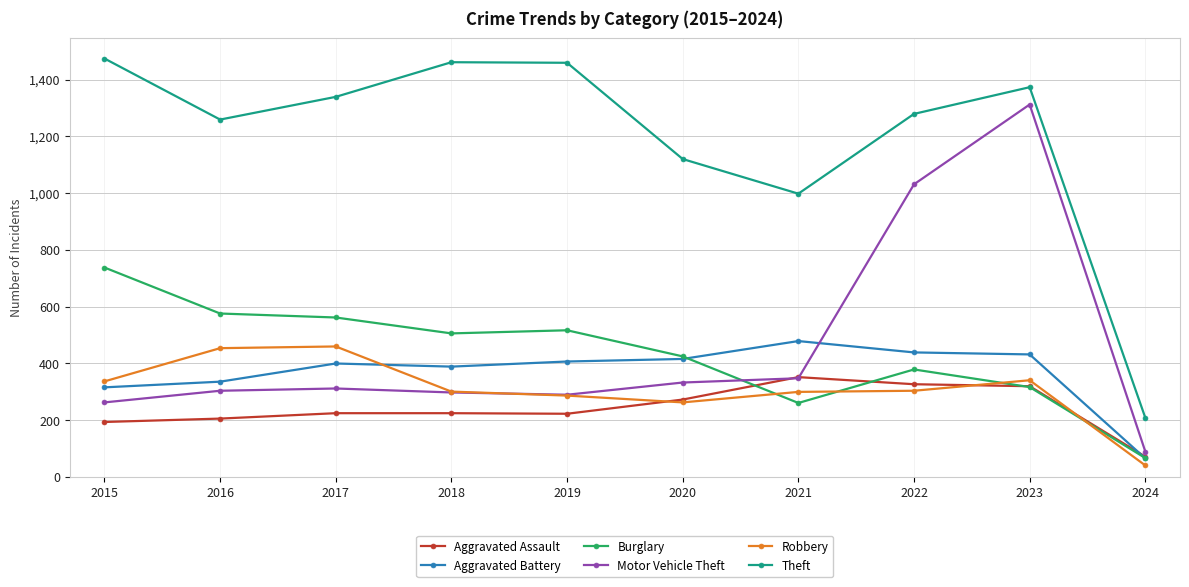

At which category is the sum across all series the highest?

2023